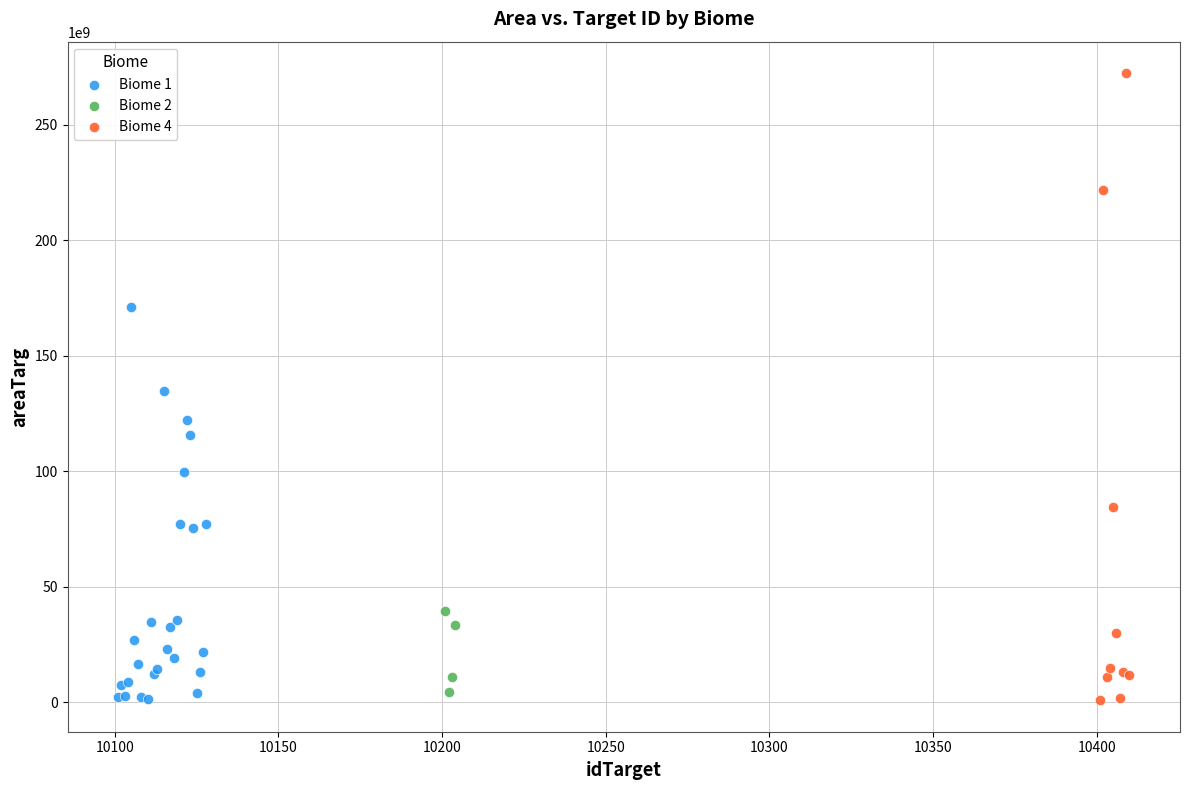

Which series contains the highest Y value?

Biome 4